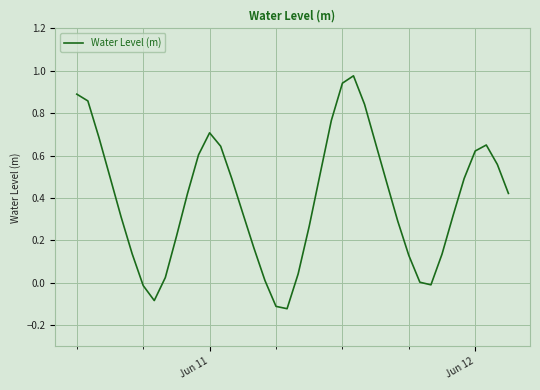

What is the difference between the maximum and minimum values?

1.1